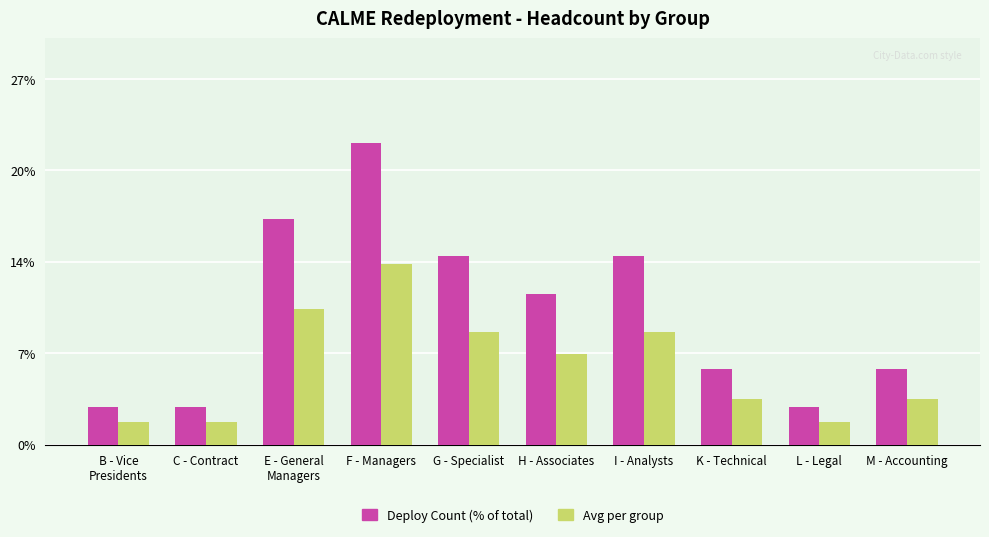

Are the bars horizontal?

No